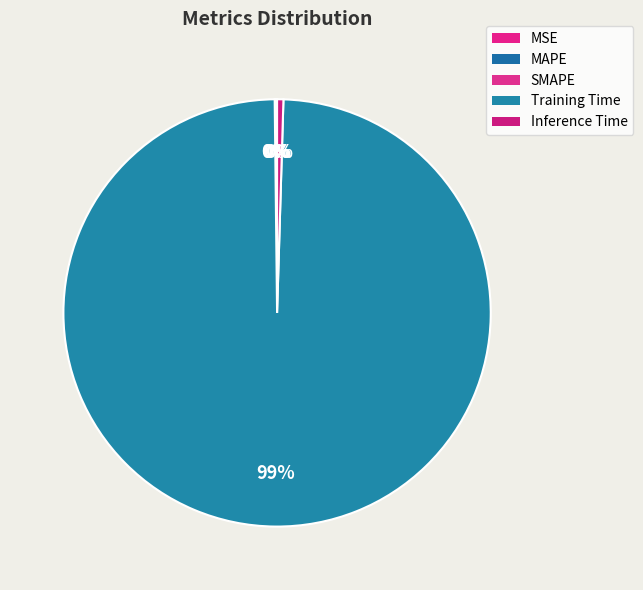

Rank the categories by value from lowest to highest.

MSE, SMAPE, MAPE, Inference Time, Training Time